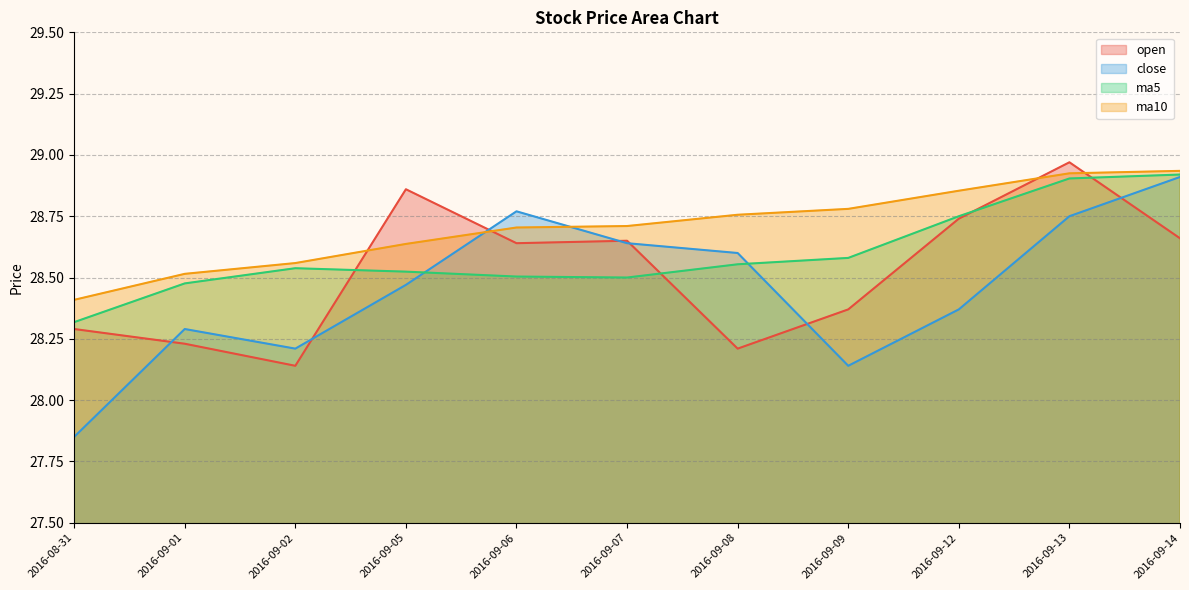

The ma5 series shows 28.9 at 2016-09-13. True or false?

True